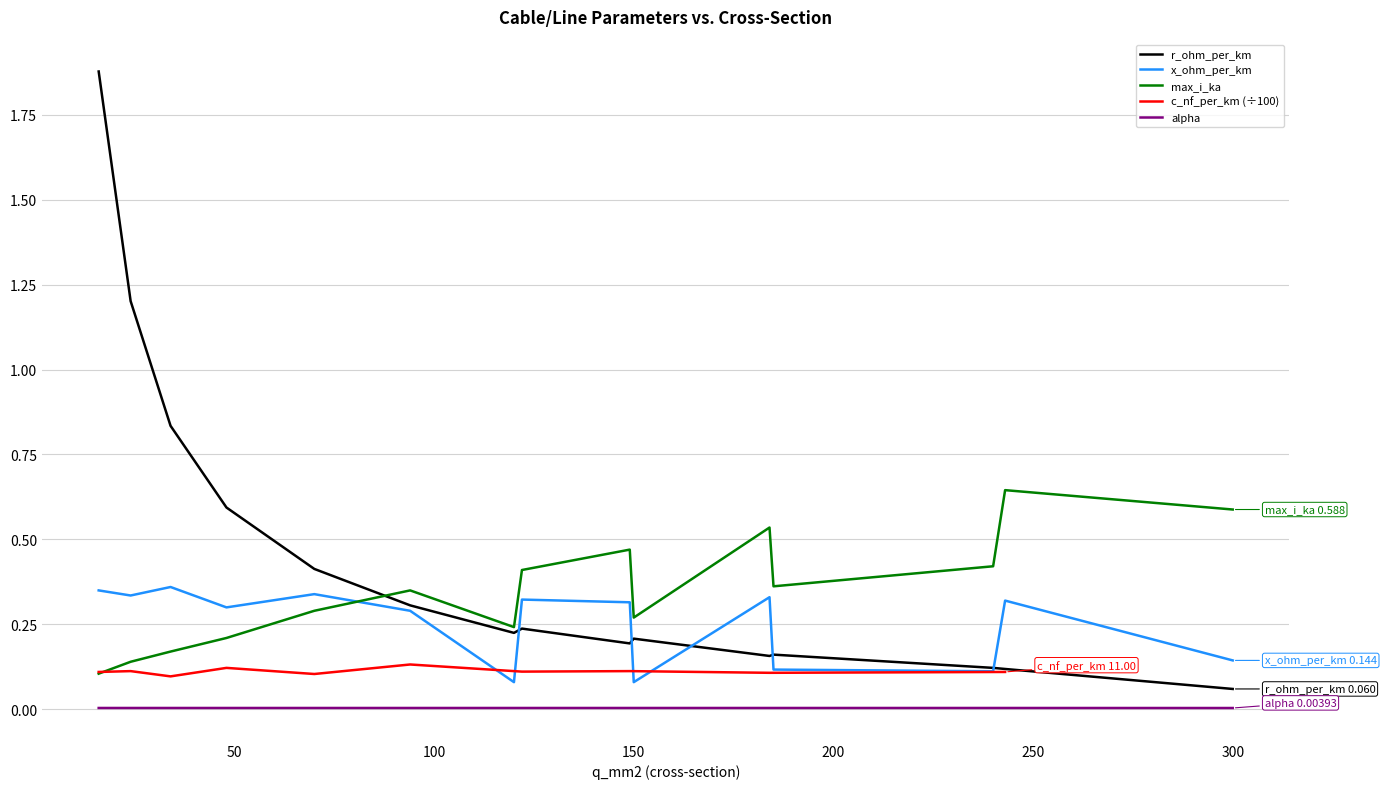

Rank the categories by x_ohm_per_km value from highest to lowest.

34, 16, 70, 24, 184, 122, 243, 149, 48, 94, 300, 185, 240, 120, 150